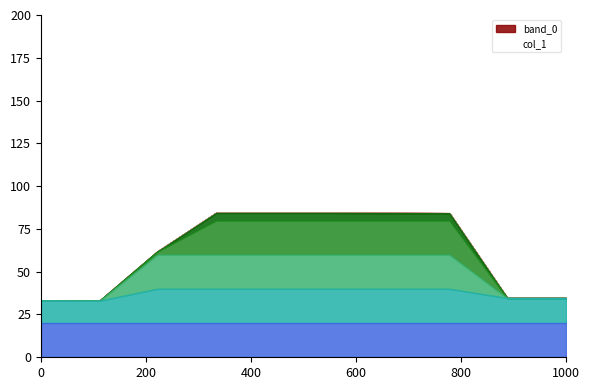

Where is the first local minimum?

2.255